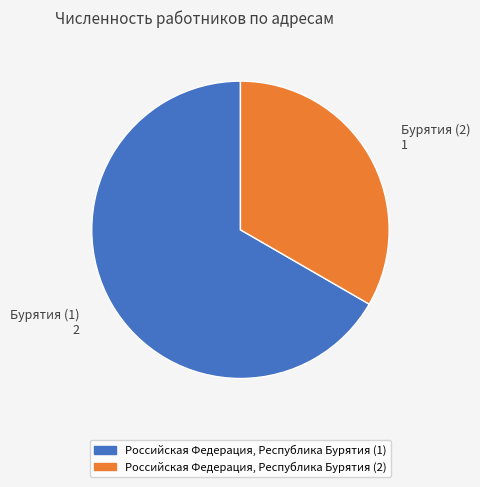

Does any single category account for the majority?

Yes